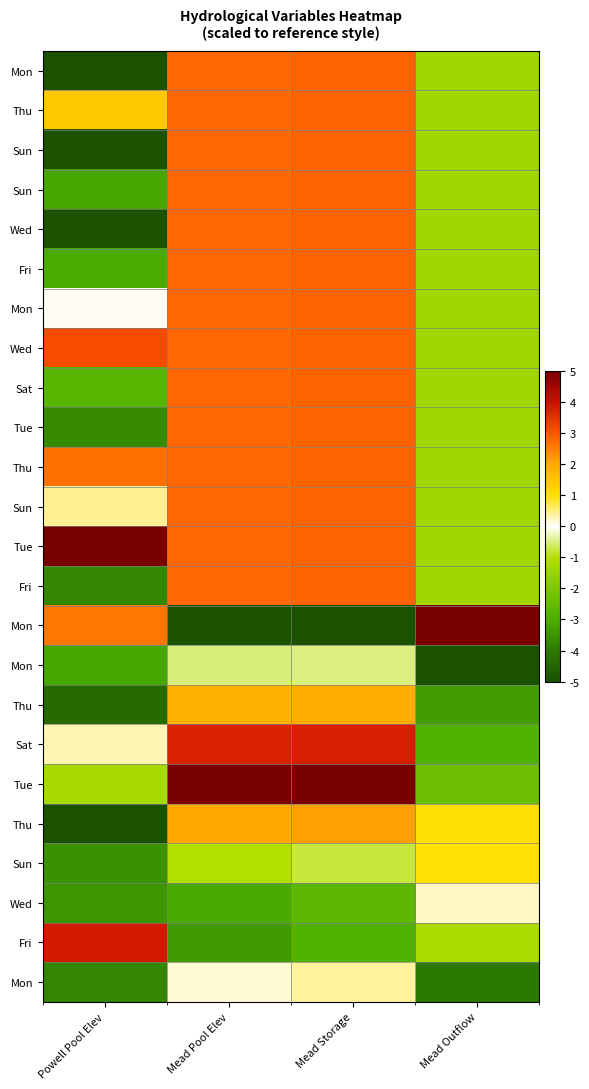

Which has a higher value, Powell Pool Elev or Mead Pool Elev?

Mead Pool Elev